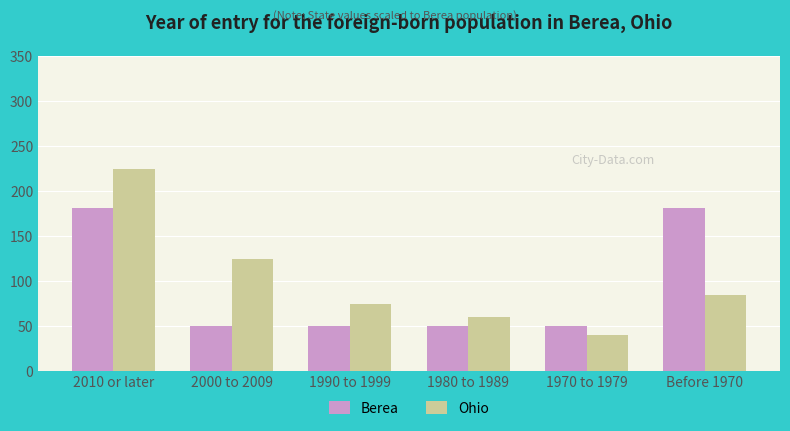

How many bars are there in each group?

2